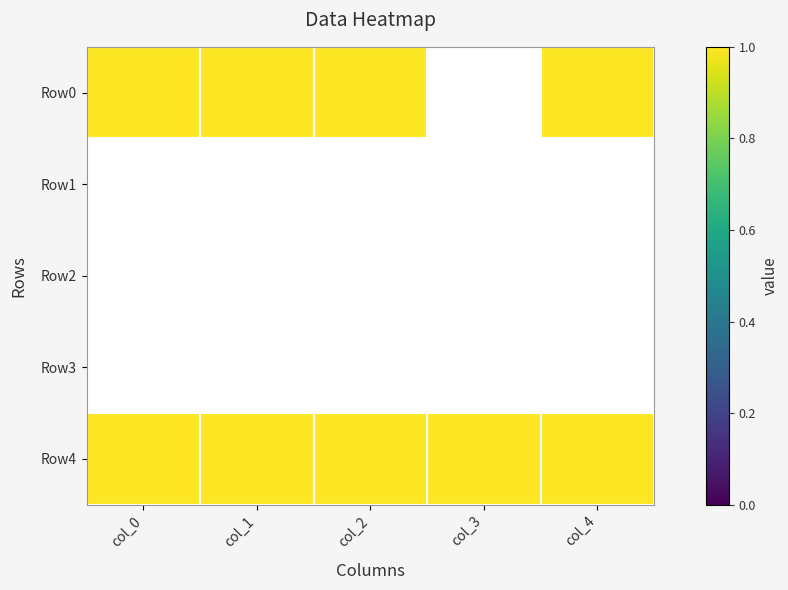

What is the difference between the highest and lowest values at col_3?

1